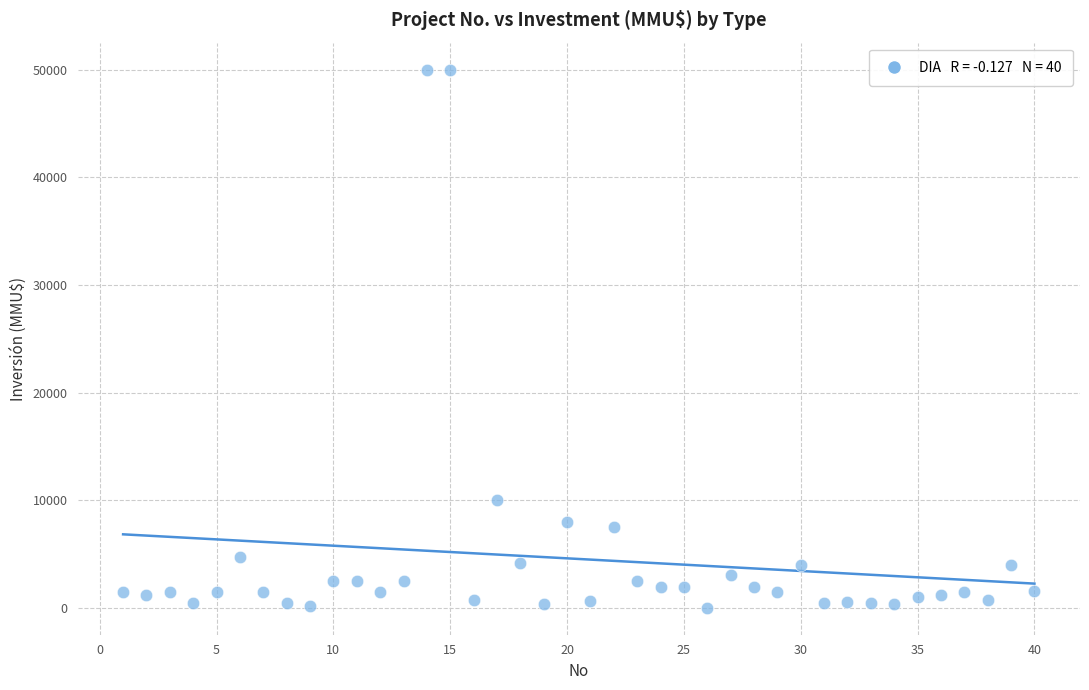

What is the range of X values (max minus min)?

39